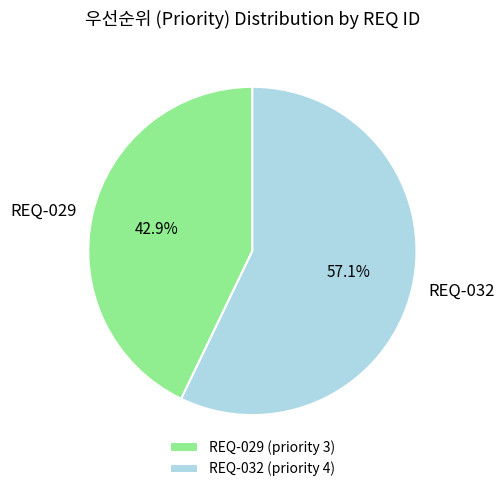

Which slice is the largest?

REQ-032